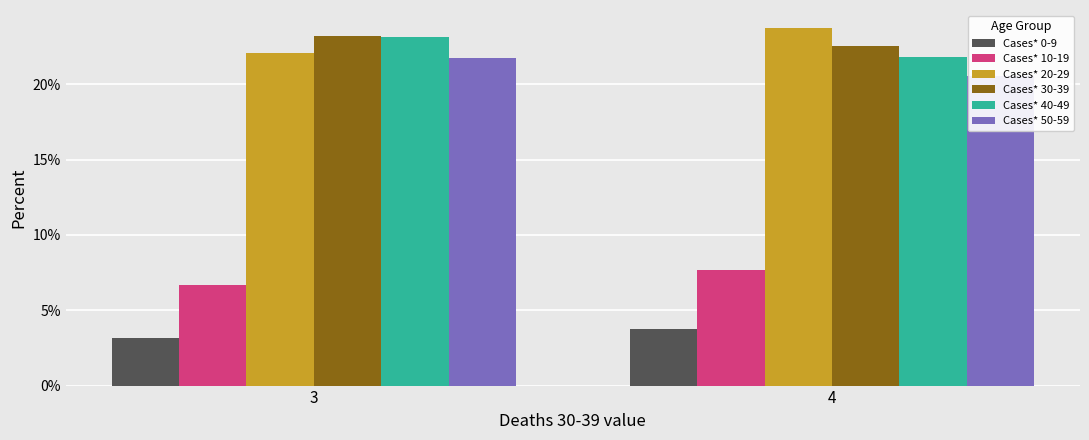

Does the chart contain any negative values?

No